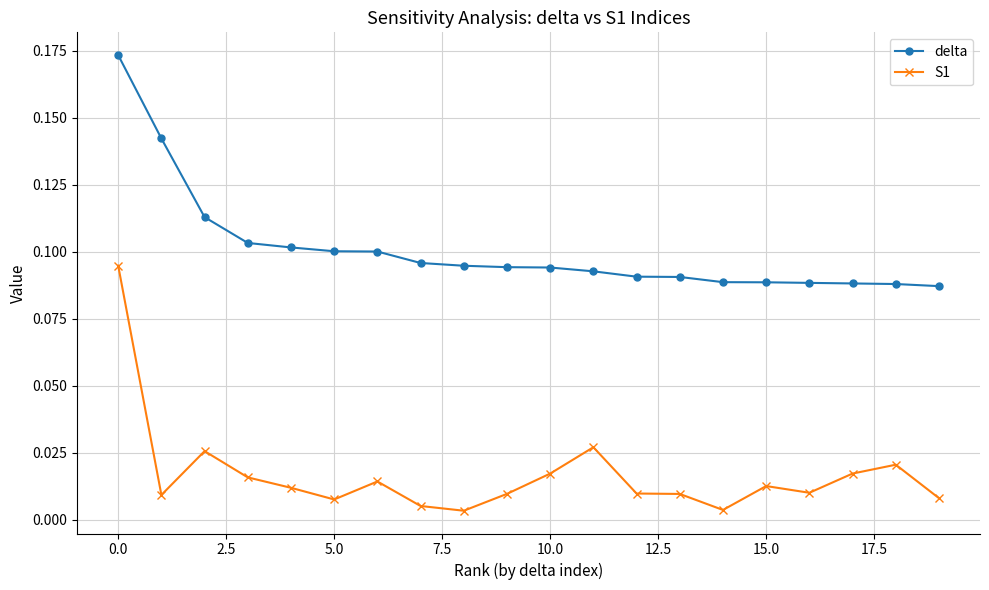

Rank the series by their maximum value, from lowest to highest.

S1, delta